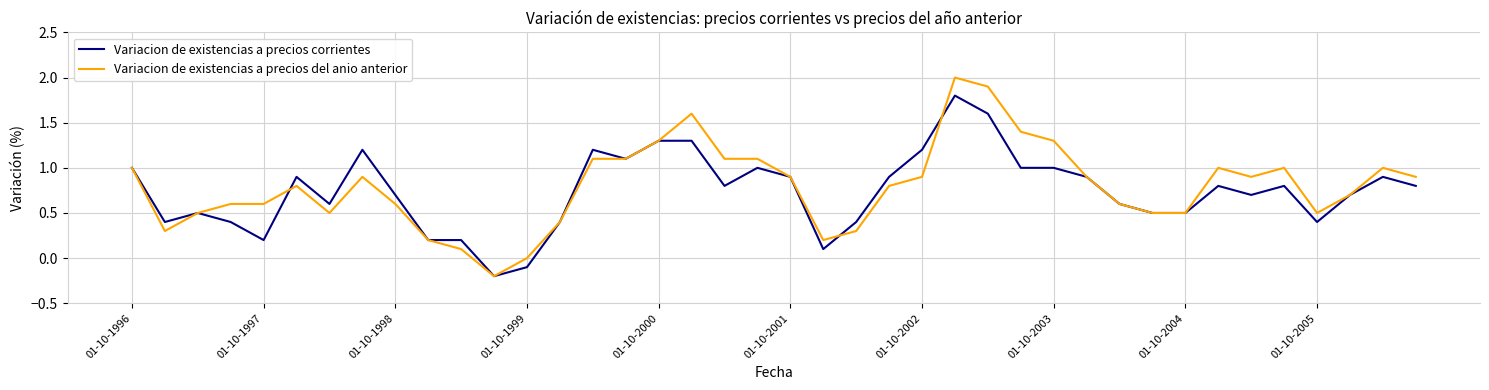

What is the greatest value displayed?

2.0